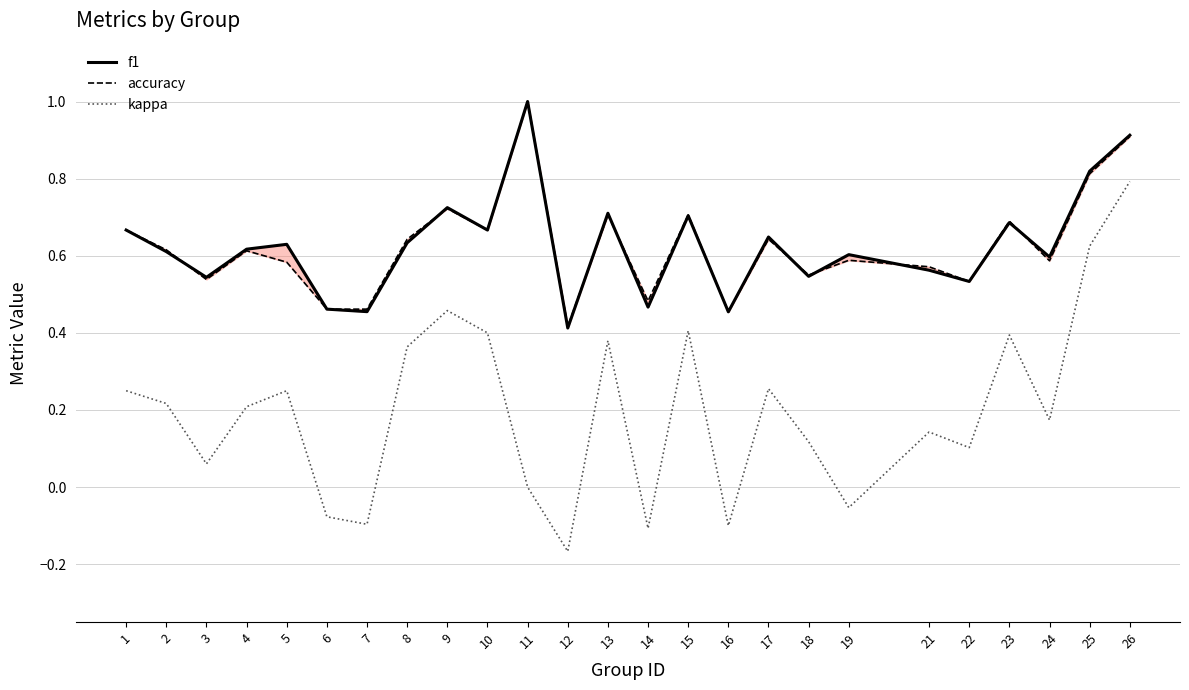

Between 4 and 15, which series saw the biggest shift?

kappa